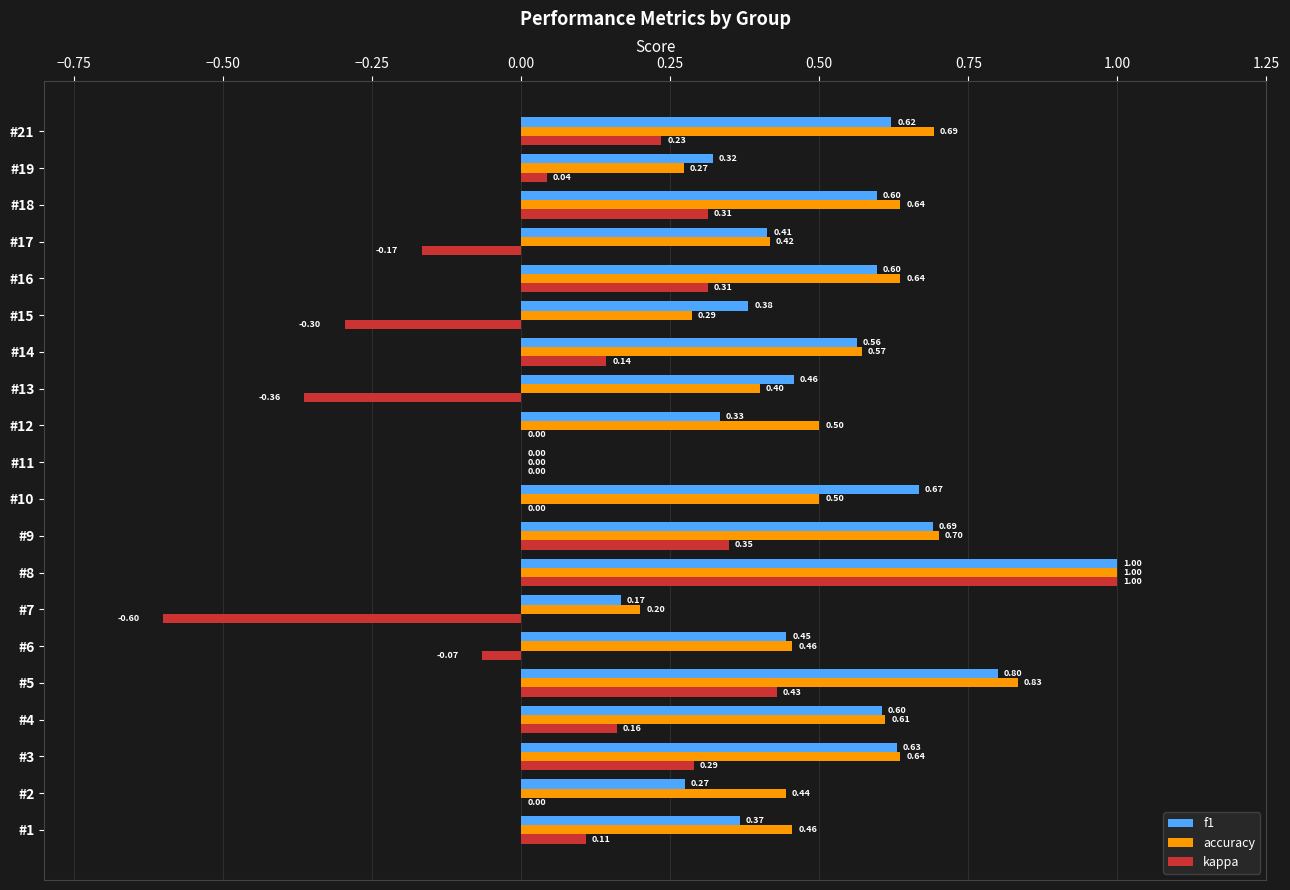

Which series changed the most between #6 and #10?

f1